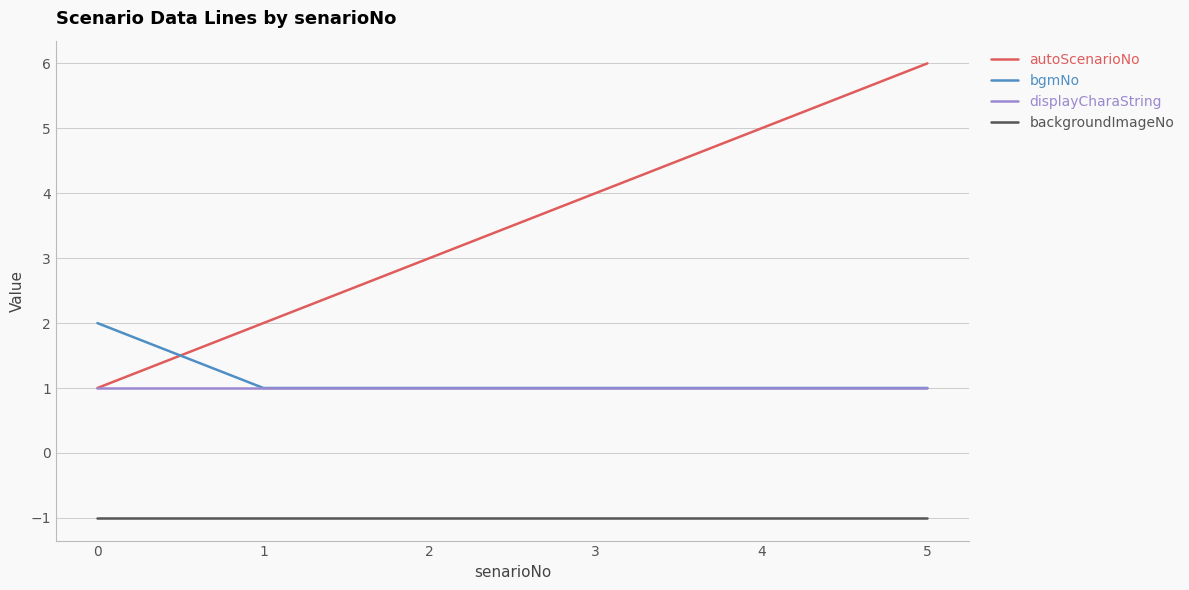

Between which two adjacent categories do autoScenarioNo and bgmNo first intersect?

0 and 1